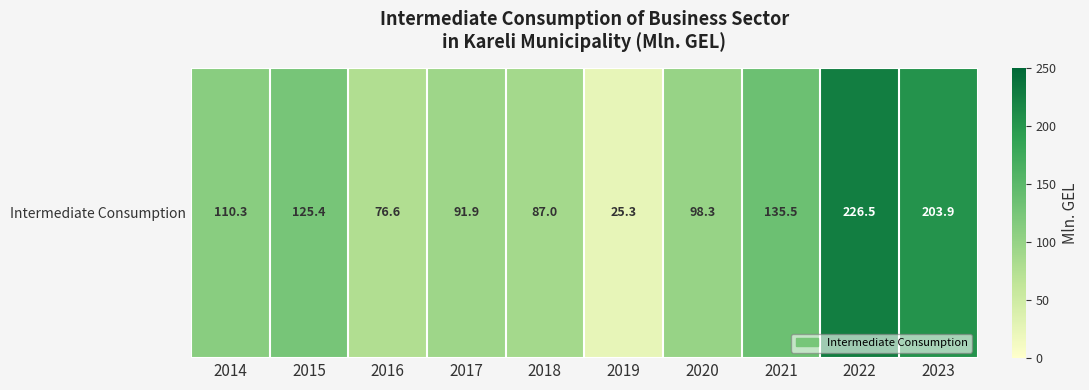

How many data points are above 110?

5